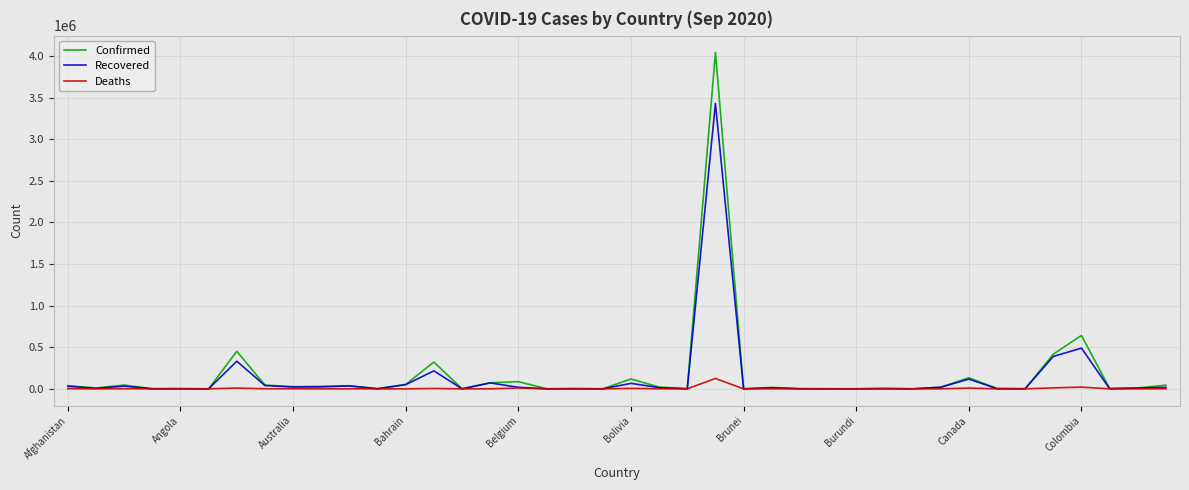

What is the highest value of the Recovered series?

3429435